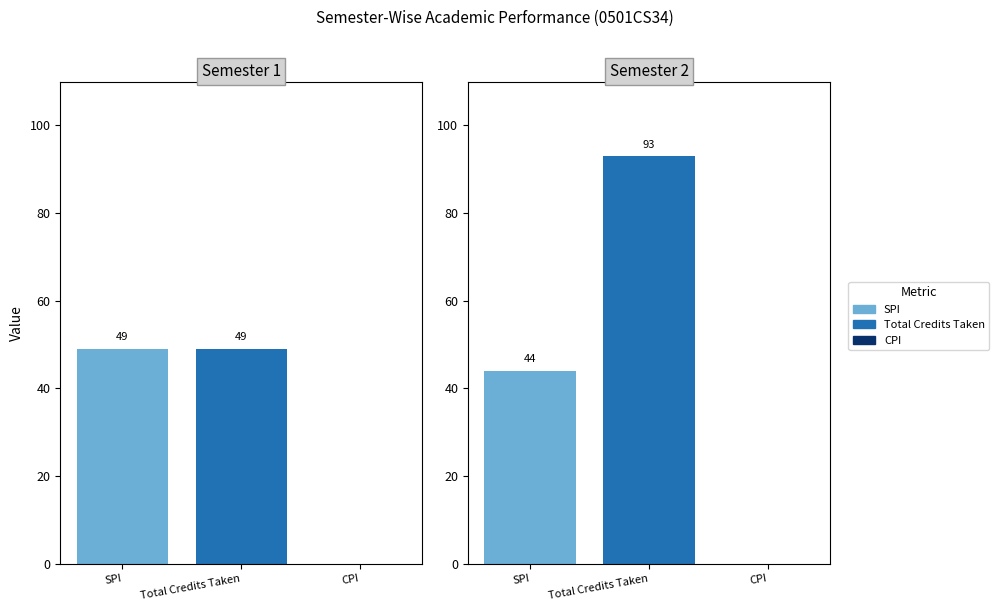

What is the sum of all SPI values?

93